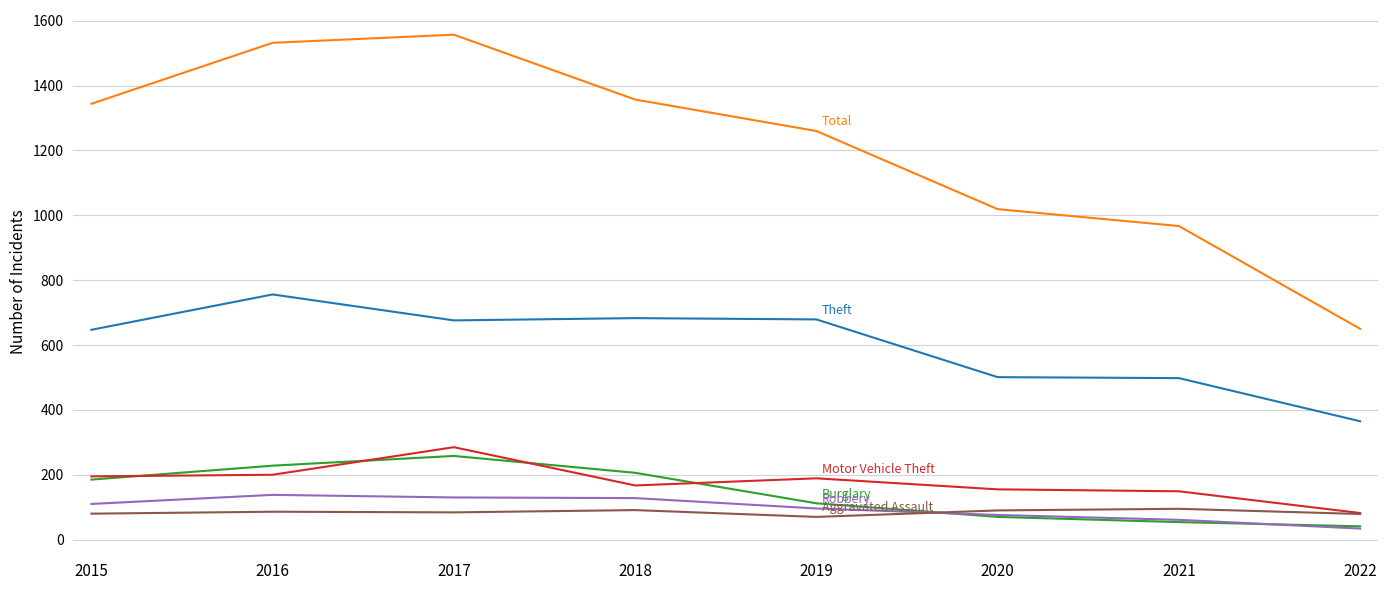

What is the total value across all series at 2015?

2561